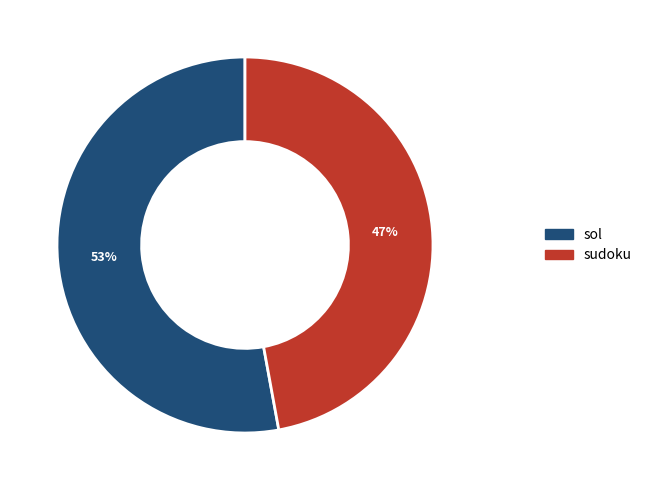

Do sudoku and sol together represent more than half of the pie?

Yes